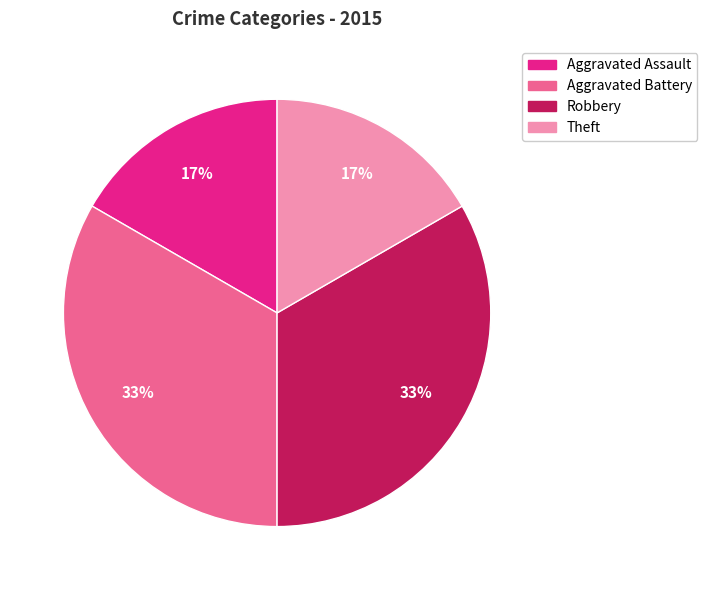

How many slices are in this pie chart?

4